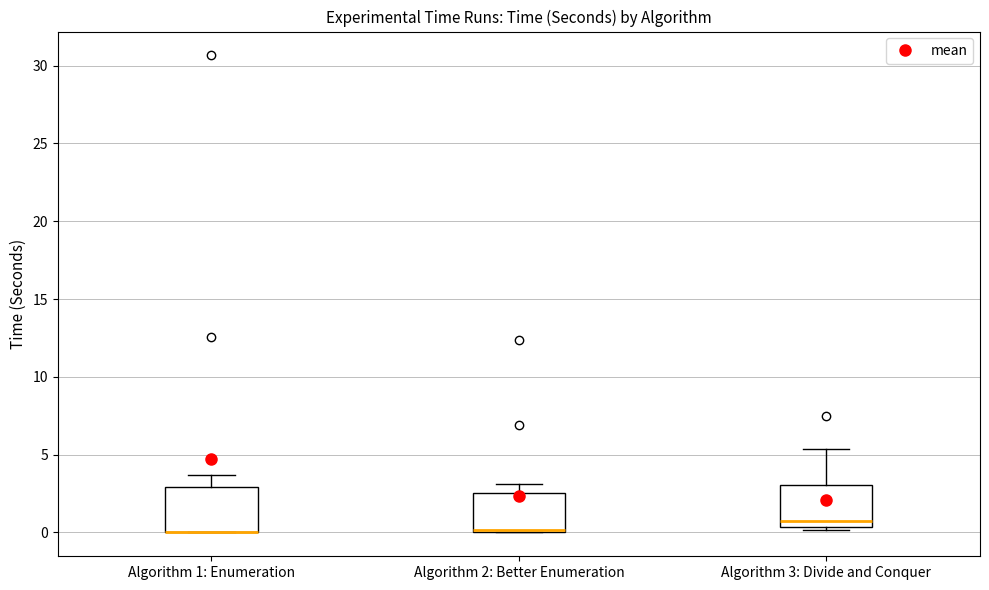

Reading left to right, read every box against the y-axis: the position of its median line, the range the box covers, and the ends of its whiskers. The values are not printed on the chart, so give them approximately, as read against the axis.

Algorithm 1: Enumeration: median 0.0 (drawn on the box's lower edge), box 0.0 to 3.0, whiskers 0.0 to 3.5
Algorithm 2: Better Enumeration: median 0.0 (drawn on the box's lower edge), box 0.0 to 2.5, whiskers 0.0 to 3.0
Algorithm 3: Divide and Conquer: median 1.0, box 0.5 to 3.0, whiskers 0.0 to 5.5